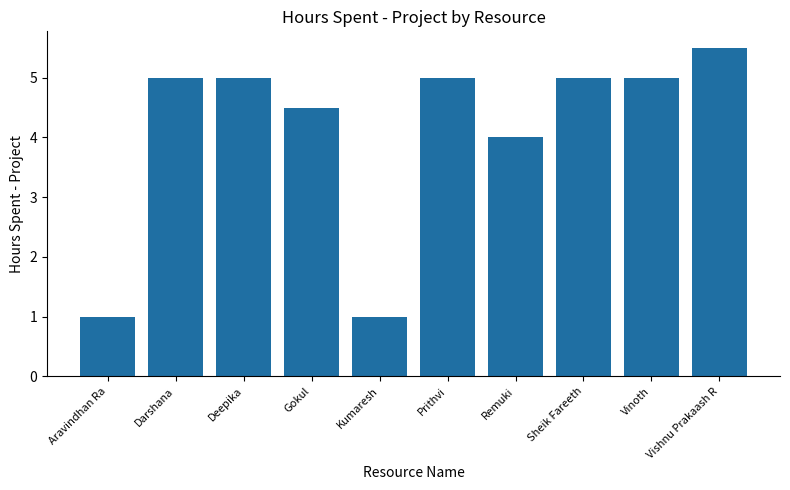

At which label is the value closest to 3?

Remuki